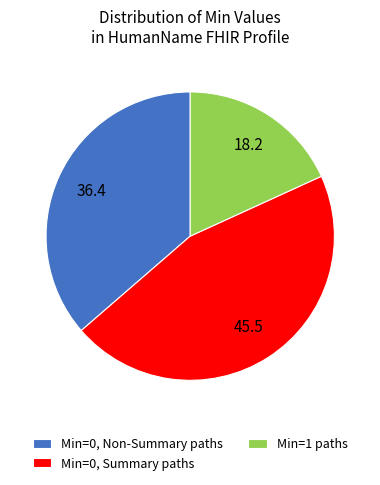

Is it true that Min=1 paths is 9% of the pie?

False